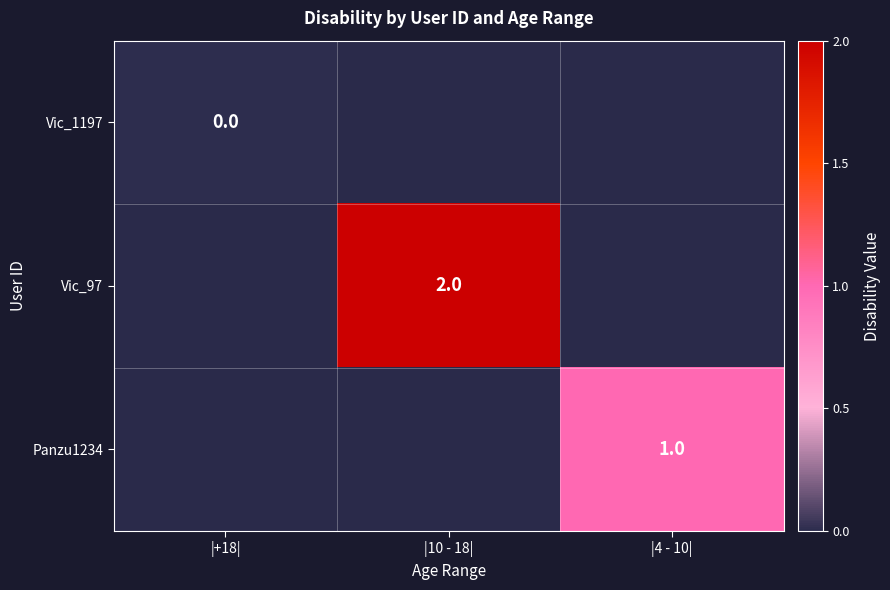

The value of Vic_97 at |10 - 18| is 3. True or false?

False